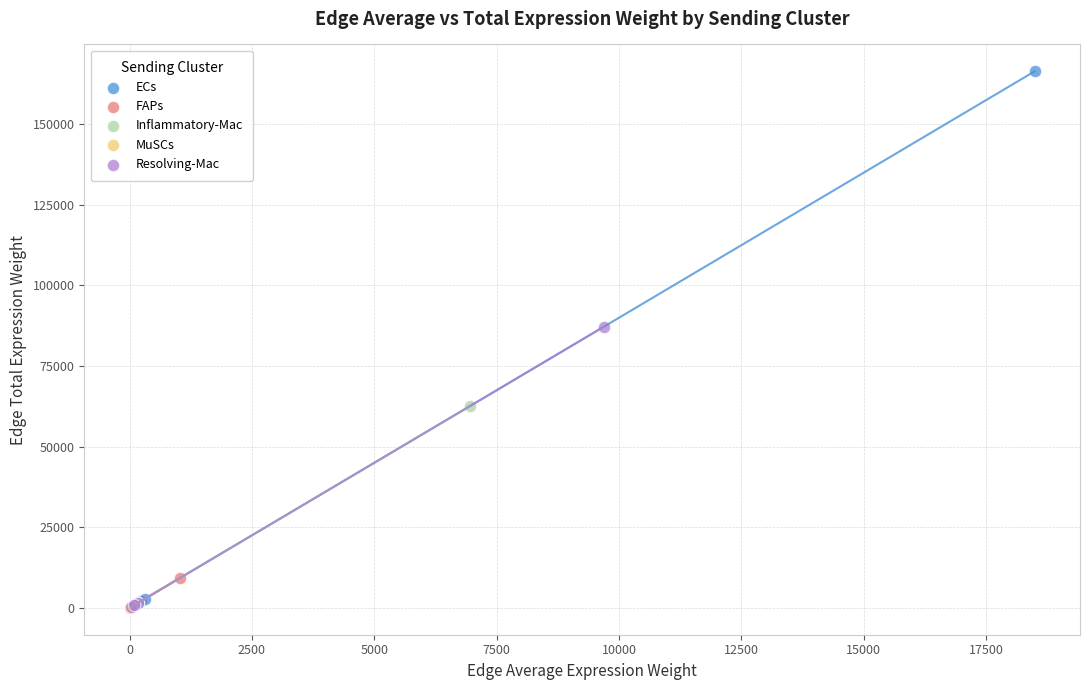

What are all the series names shown in the legend?

ECs, FAPs, Inflammatory-Mac, MuSCs, Resolving-Mac